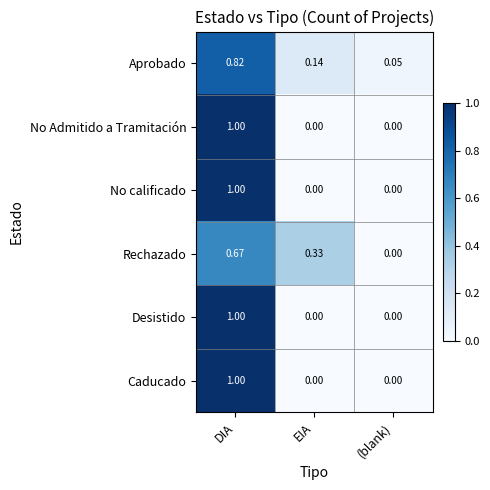

Count the number of data series in this chart.

6